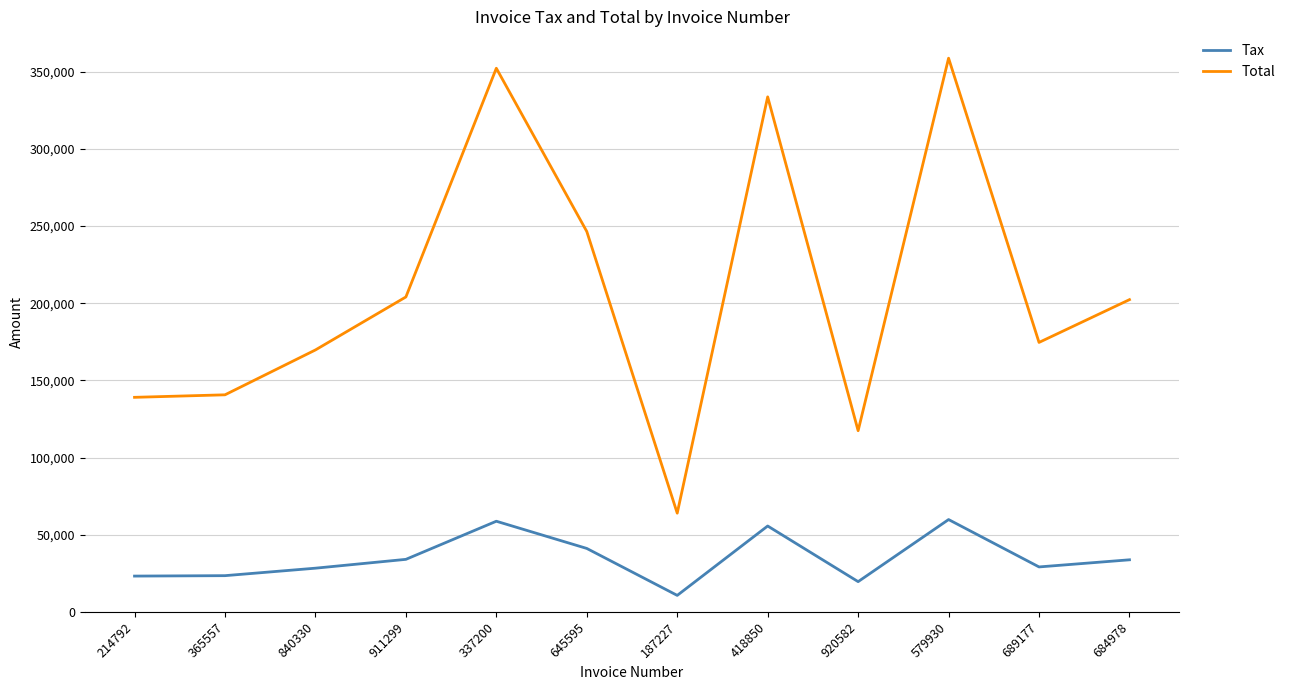

Is this an area chart (filled region under the line)?

No